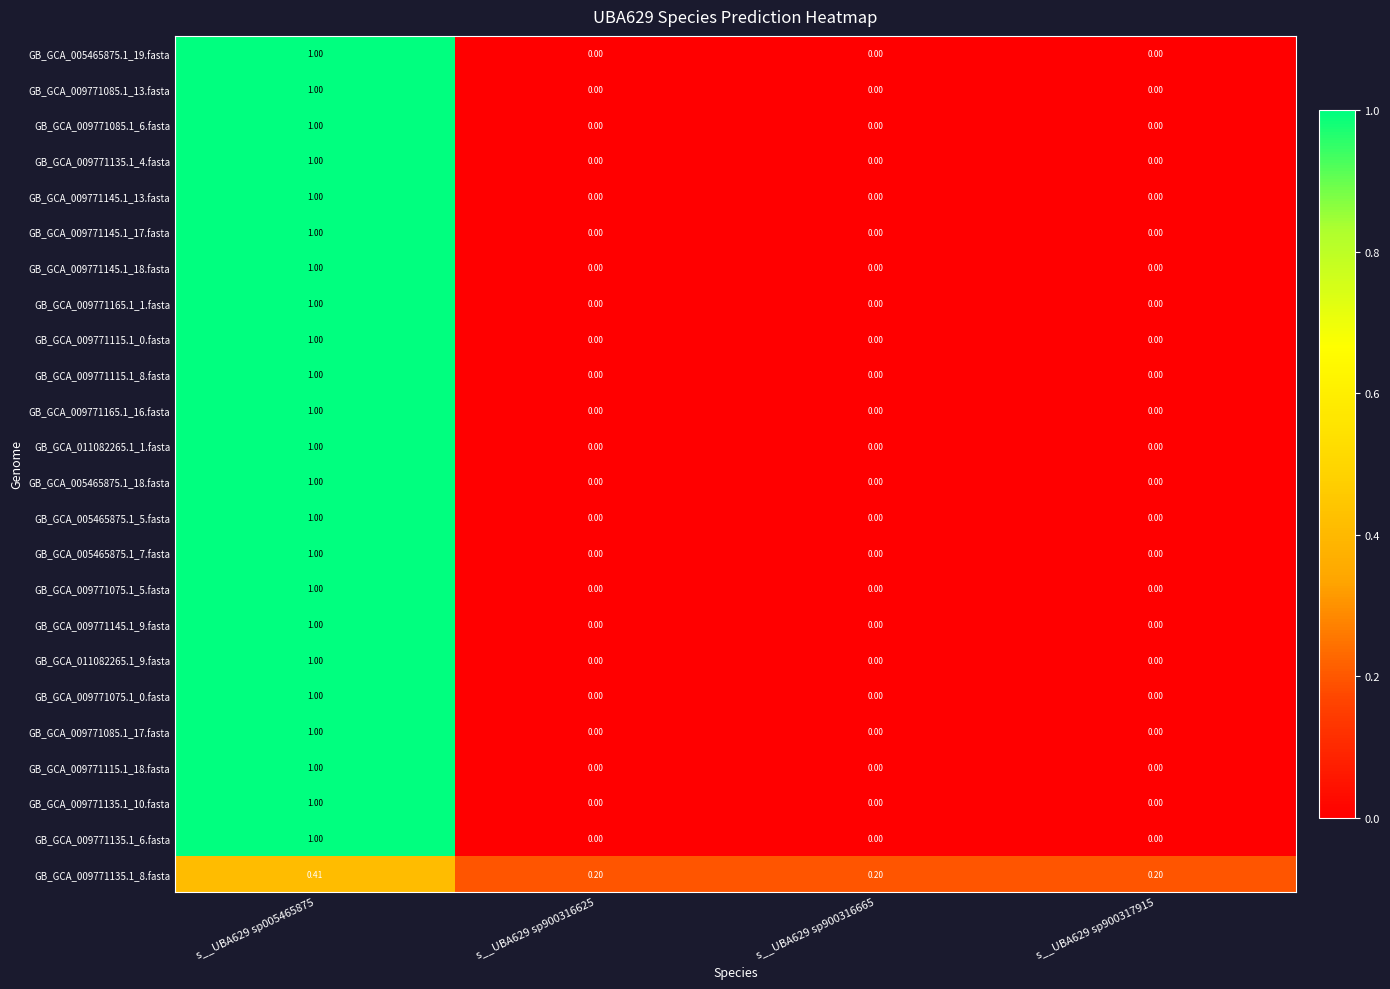

Is the value of GB_GCA_011082265.1_1.fasta at s__UBA629 sp005465875 greater than the value of GB_GCA_009771145.1_9.fasta at s__UBA629 sp900317915?

Yes